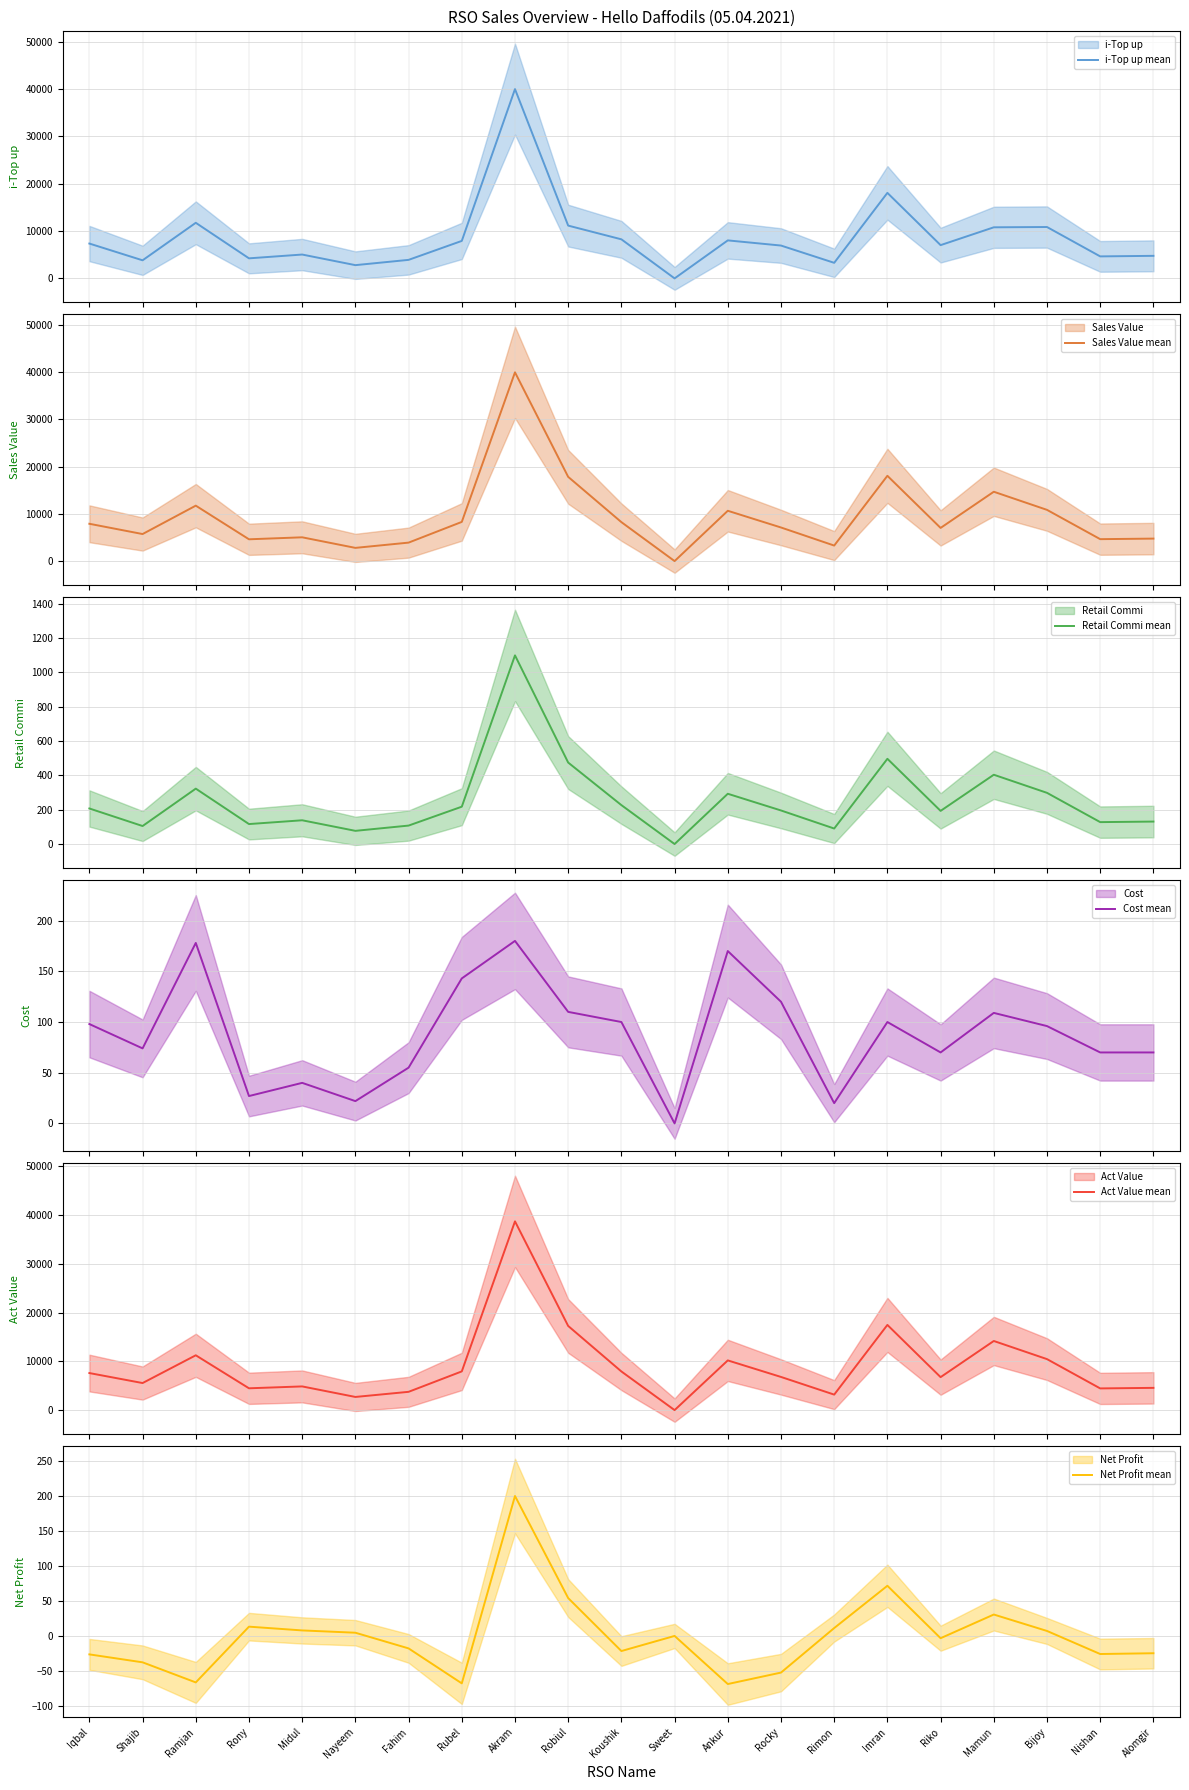

True or false: i-Top up mean has a value of 4674.2 at Ramjan.

False